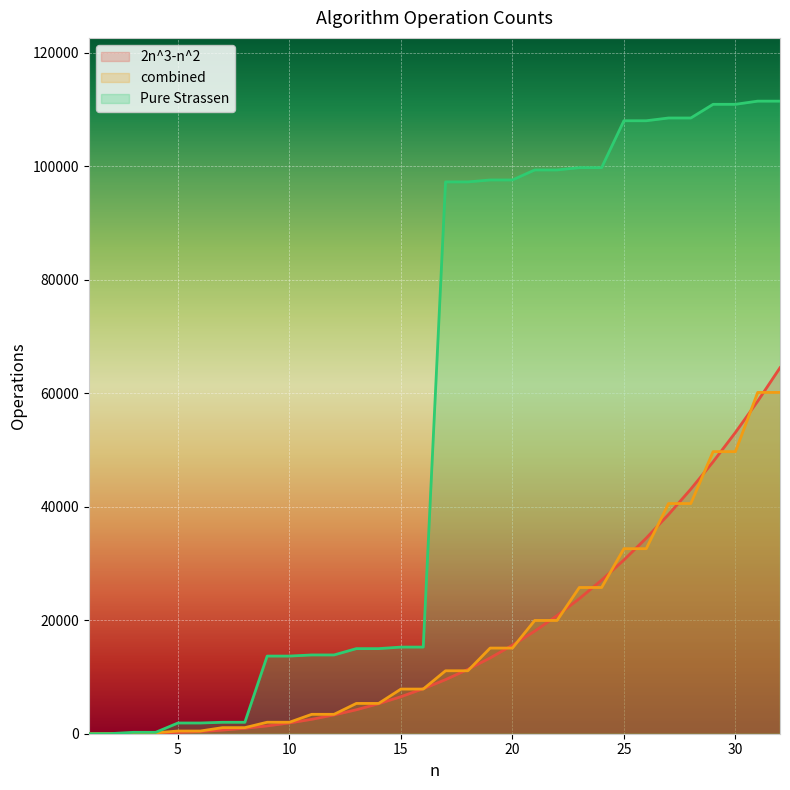

Is the value of Pure Strassen at 29 greater than the value of 2n^3-n^2 at 27?

Yes